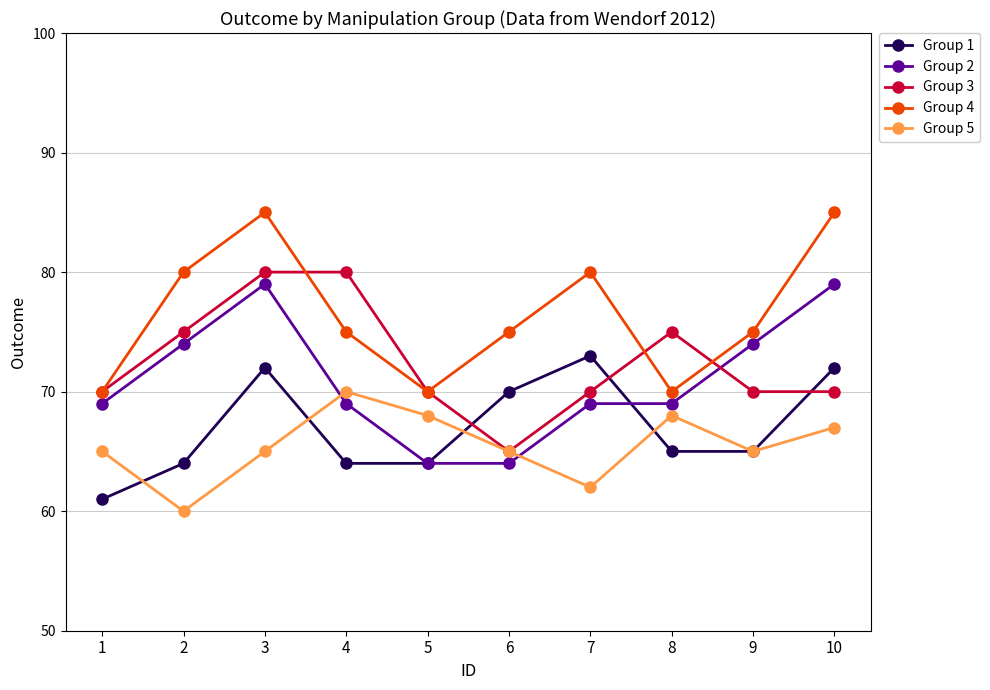

What is the average value of the Group 1 series?

67